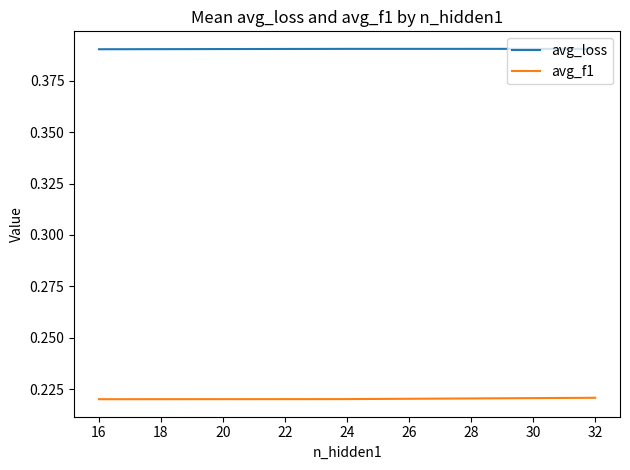

How many avg_loss values are between 0 and 1?

3